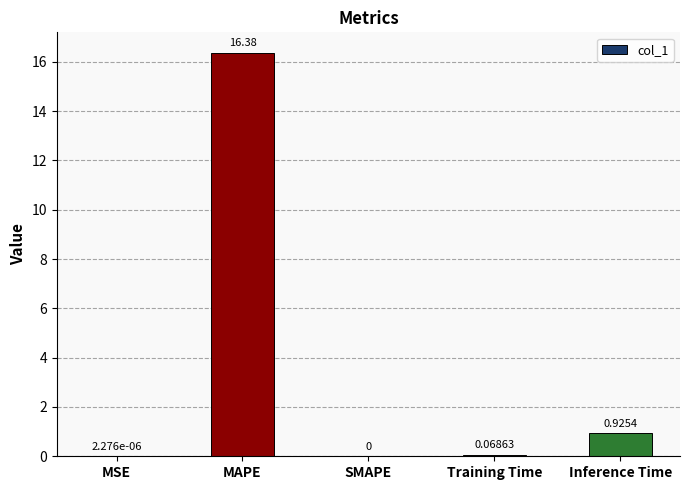

Between MSE and MAPE, which is larger?

MAPE